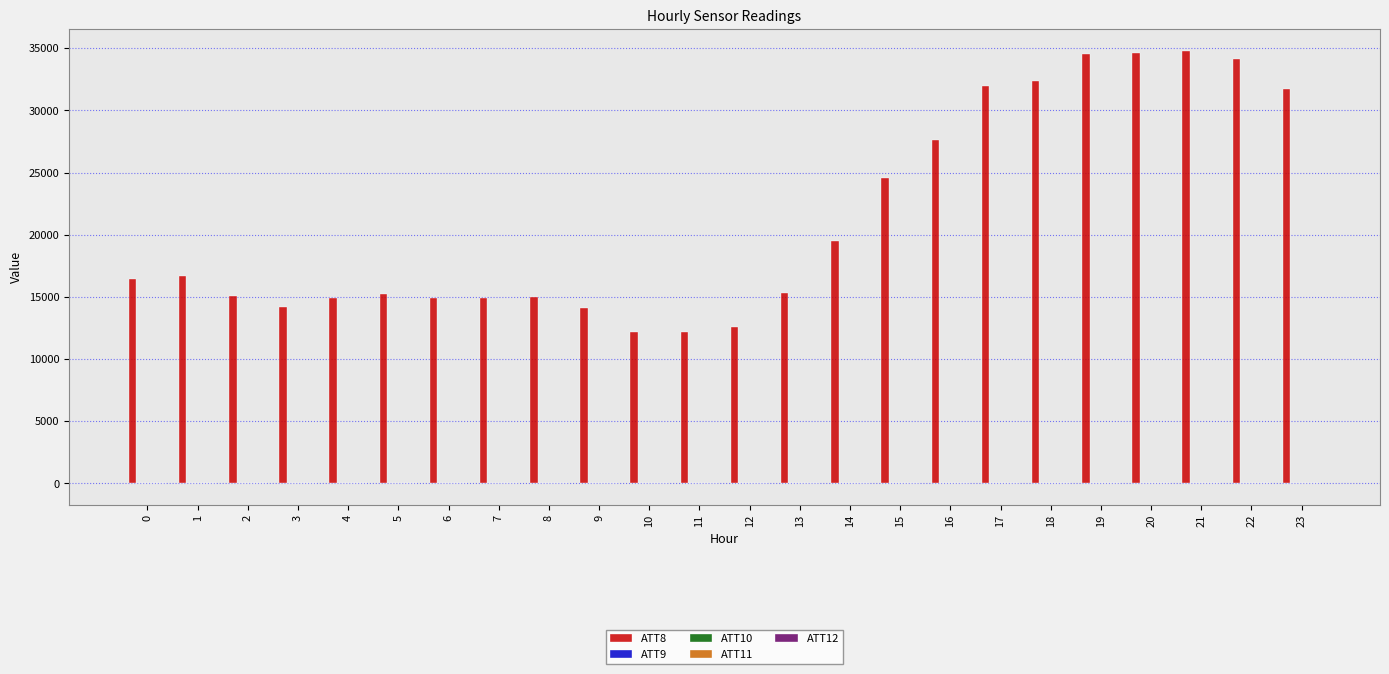

True or false: ATT8 has a value of 22996.9 at 5.

False